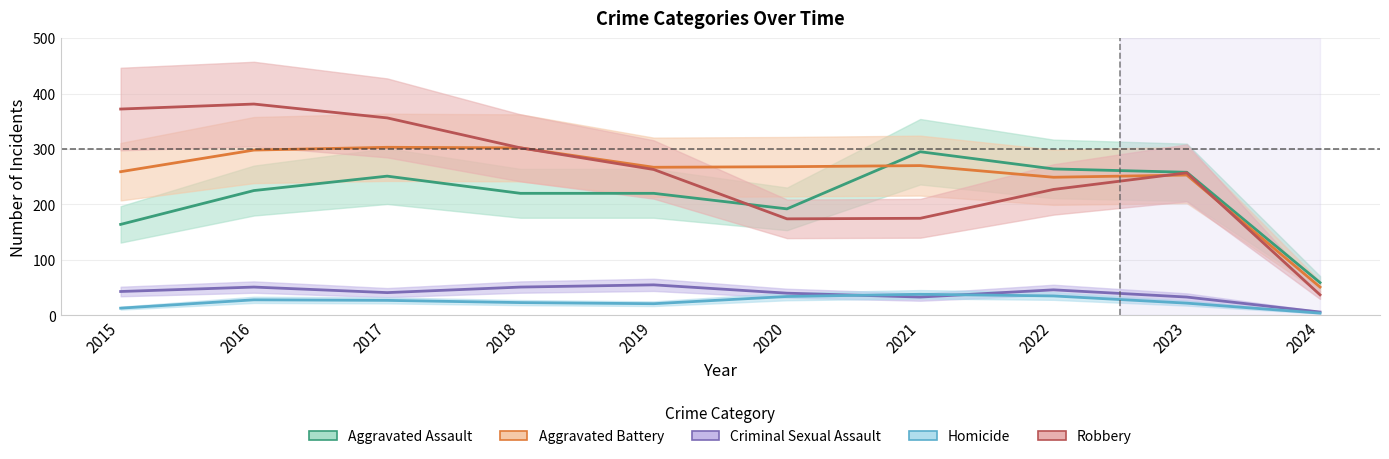

How many lines are shown in the chart?

5